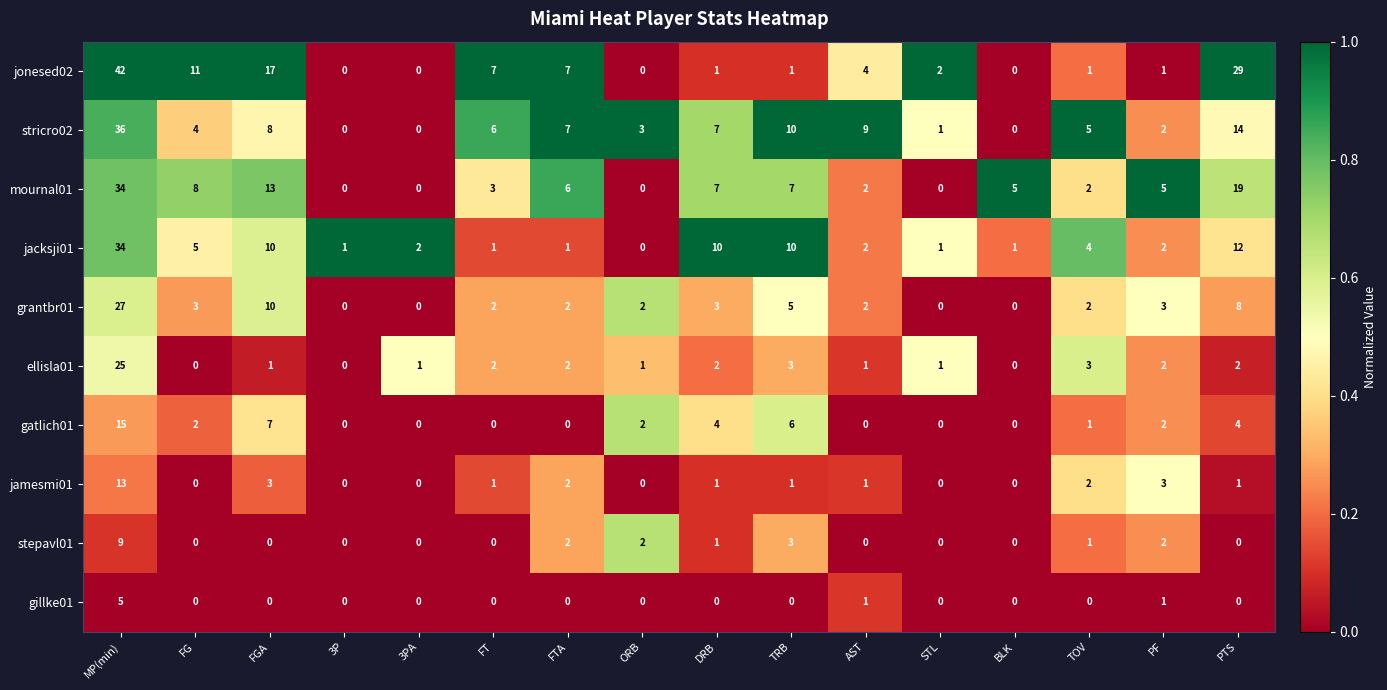

What is the total value across all series at STL?

5